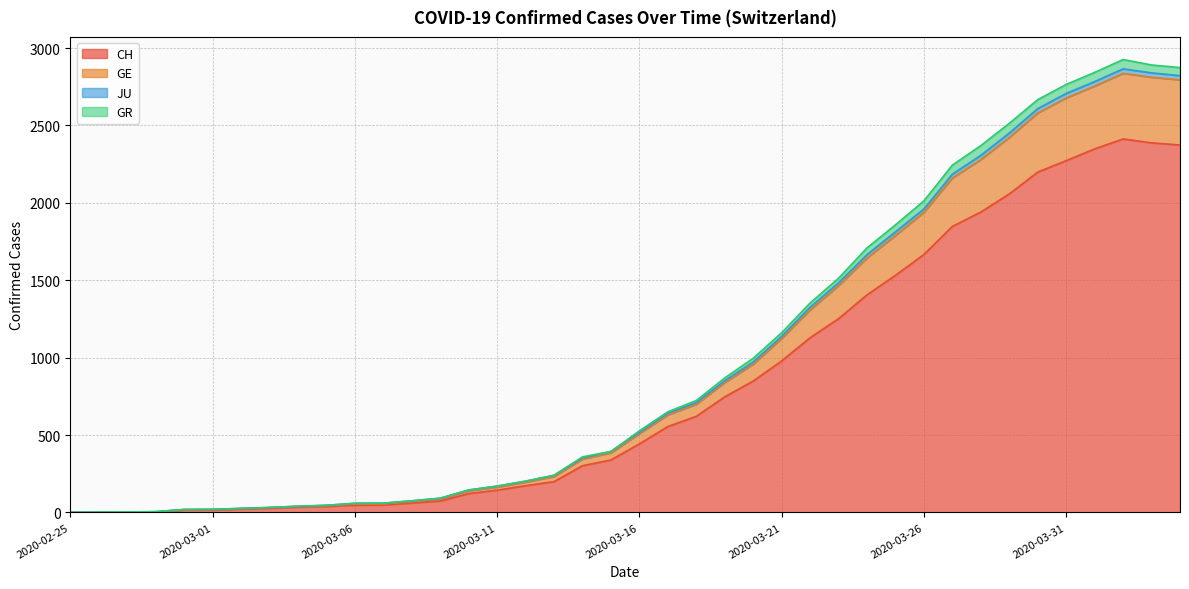

True or false: GE and JU cross at least once.

False